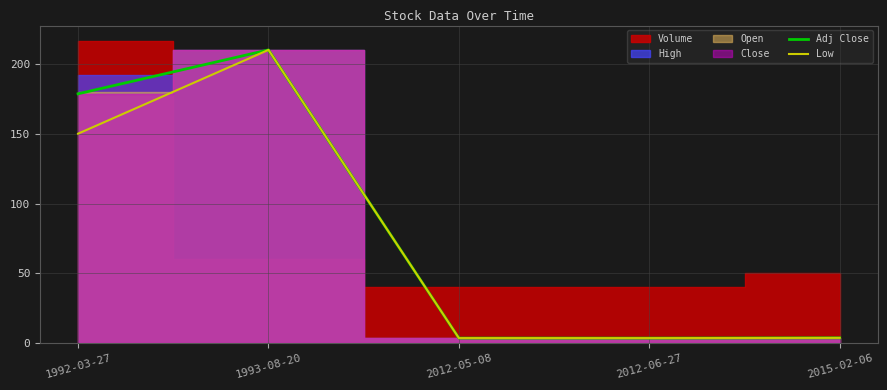

At which category does the chart reach its minimum across all series?

2012-06-27